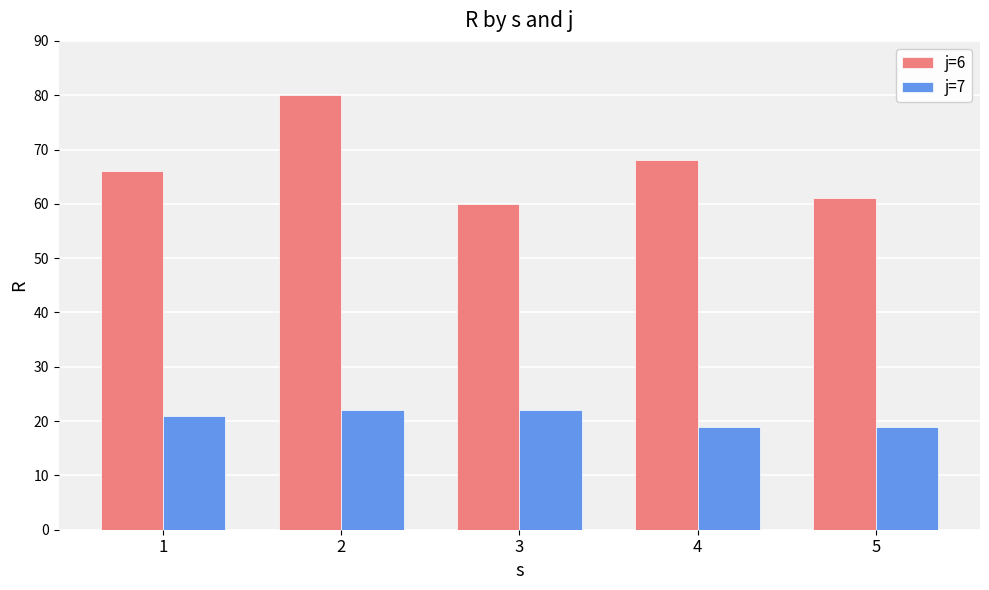

What is the difference between the maximum and minimum values in the j=6 series?

20